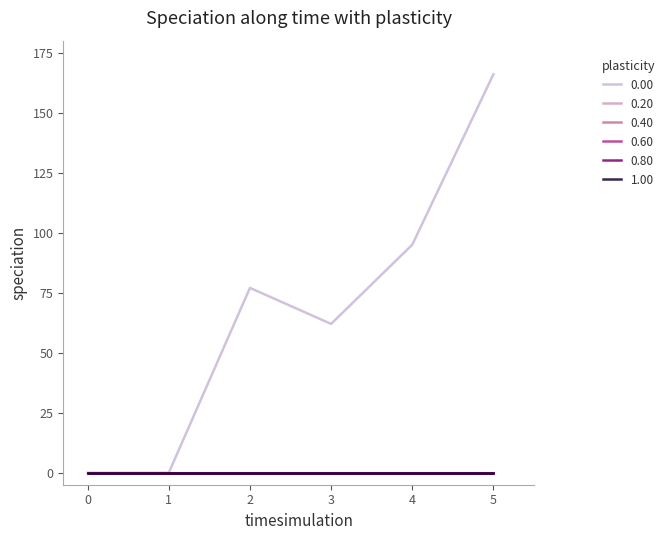

Is this an area chart (filled region under the line)?

No